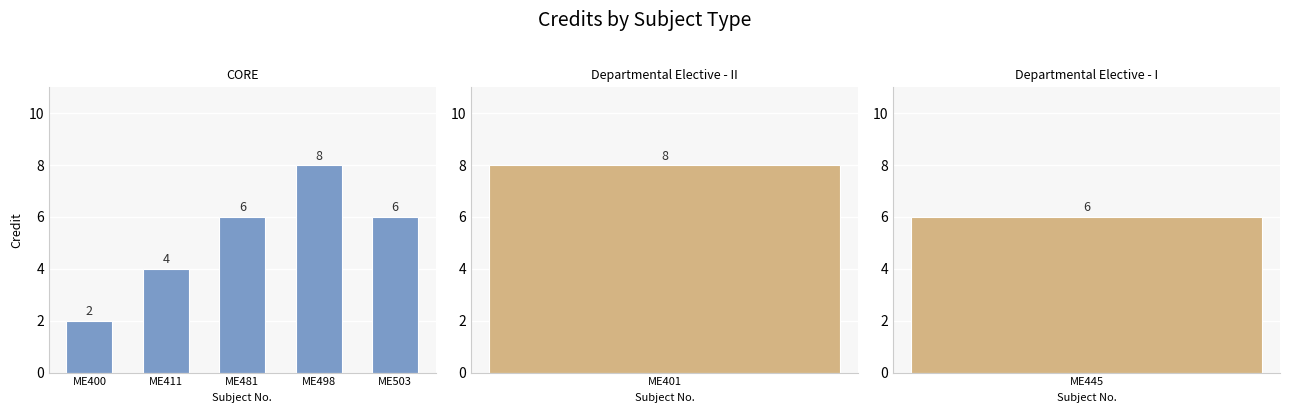

Where does the data first go above 6?

ME498